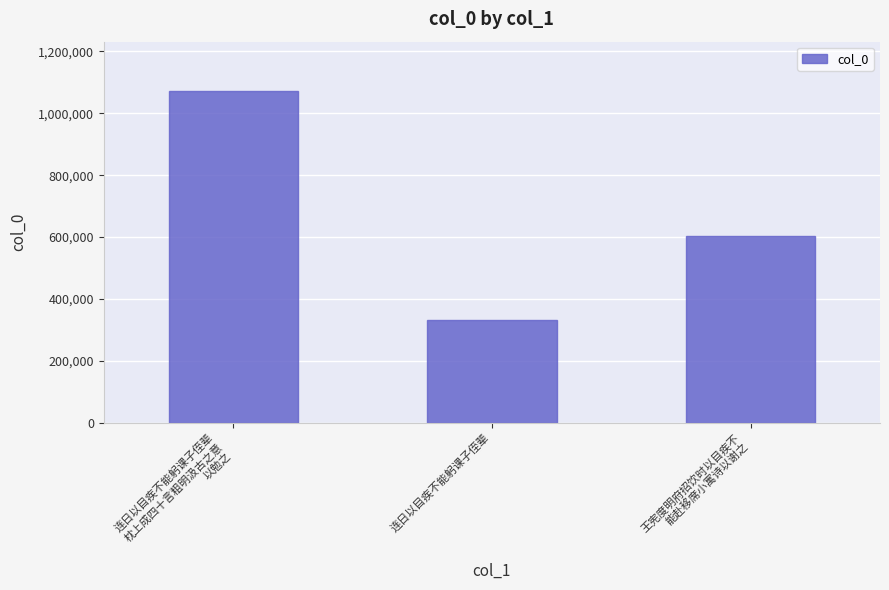

What is the value of the 3rd bar from the left?

605041